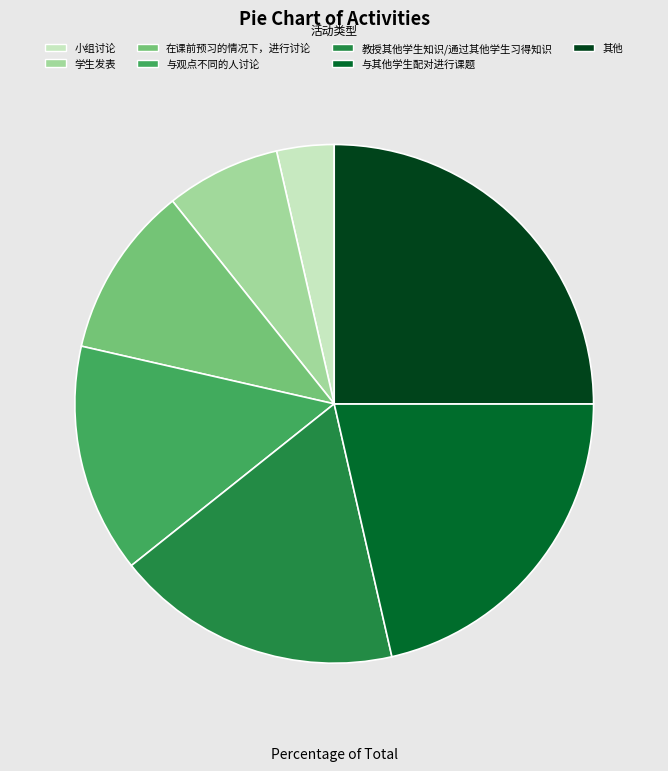

Do 学生发表 and 与观点不同的人讨论 together represent more than half of the pie?

No